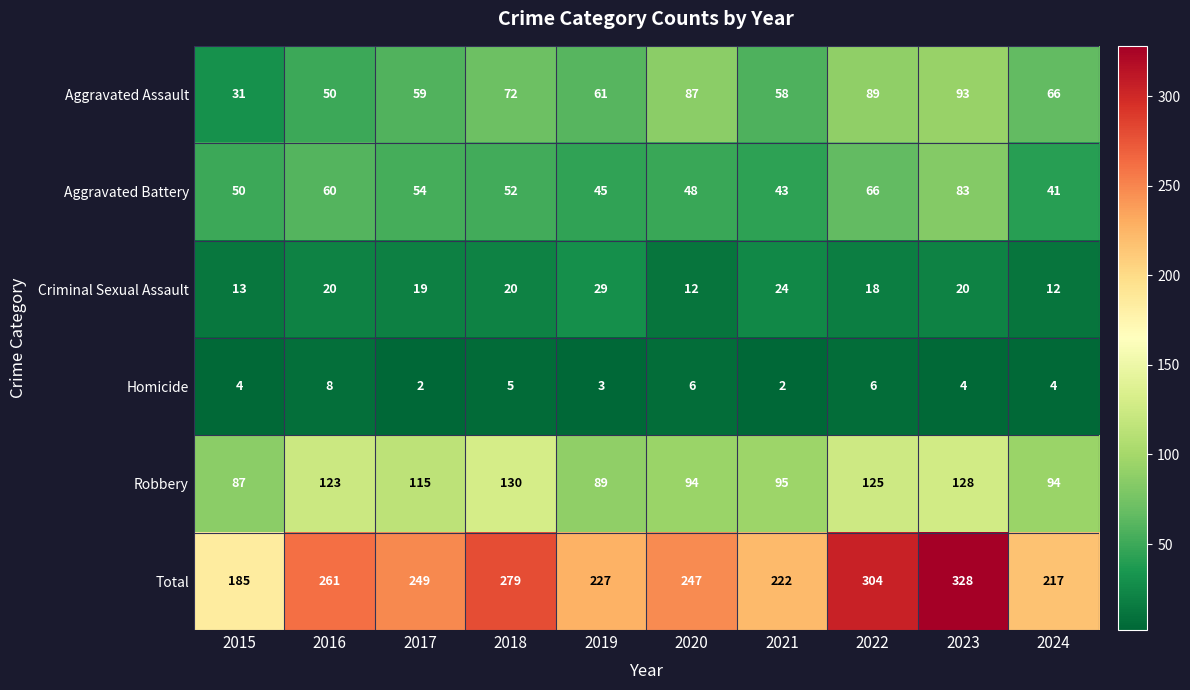

Which series has the widest spread of values?

Total